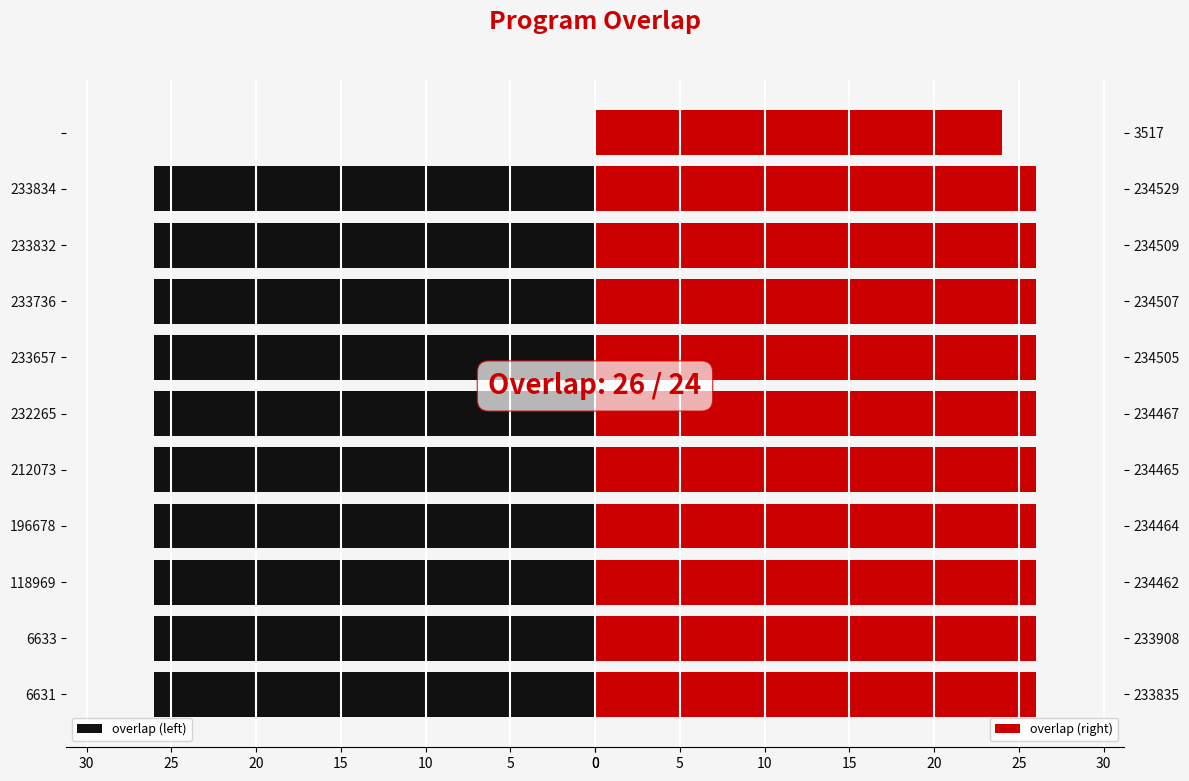

What is the average value of the overlap (right) series?

26